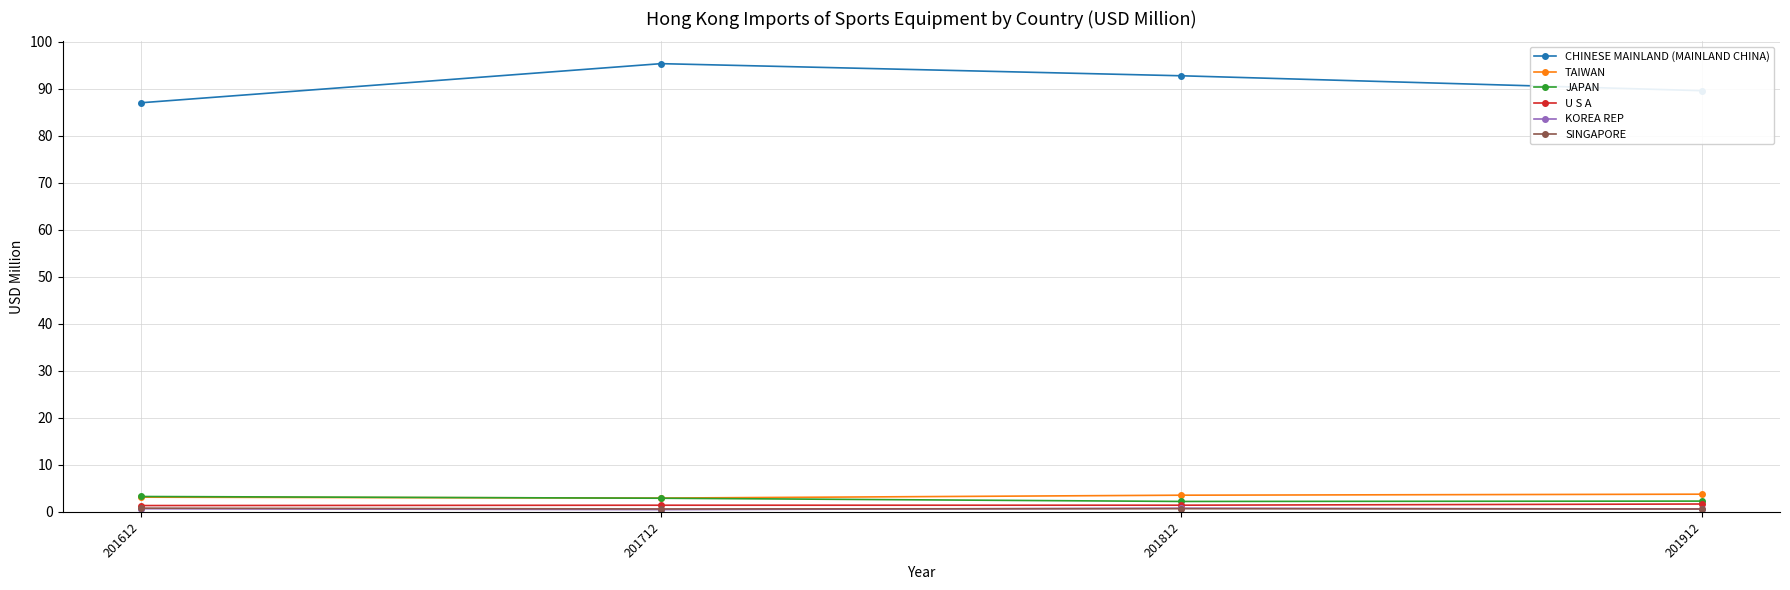

What is the difference between the second highest and second lowest values in the TAIWAN series?

0.4